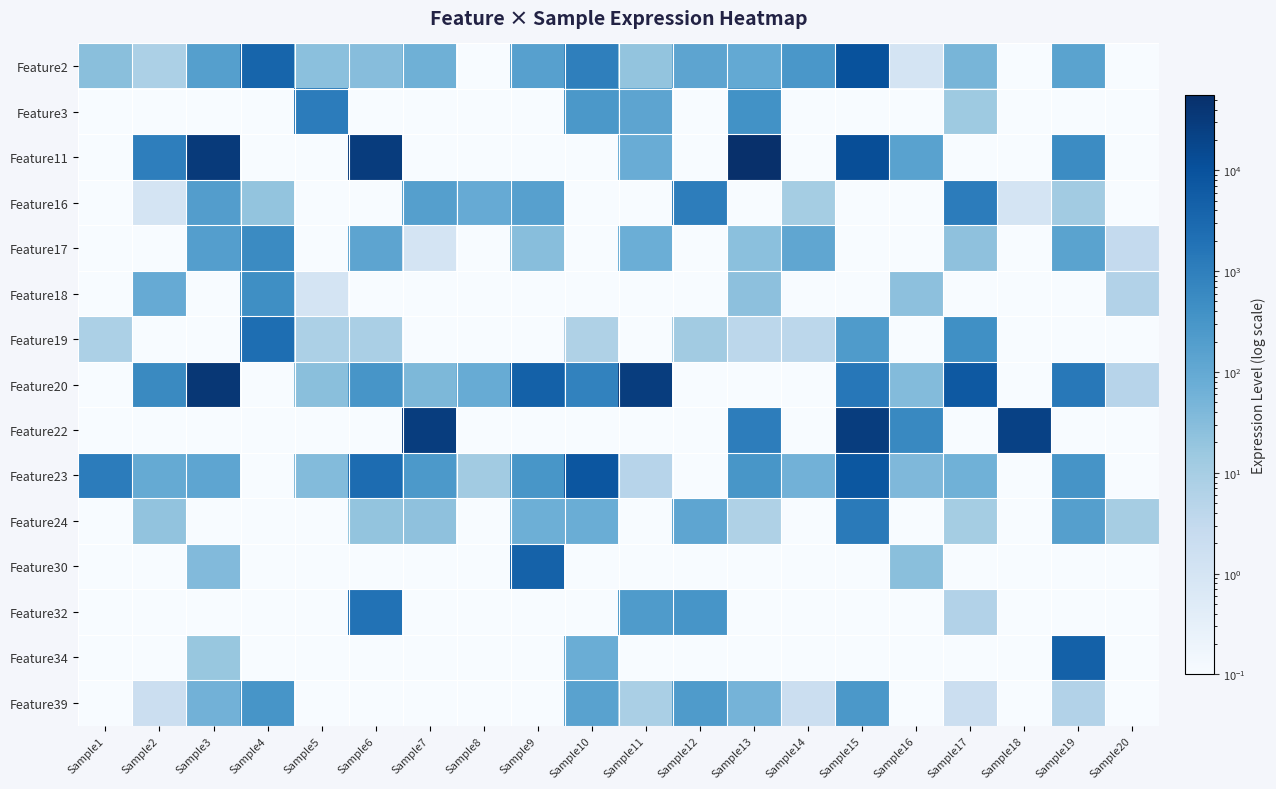

What is the total value across all series at Sample6?

34788.7